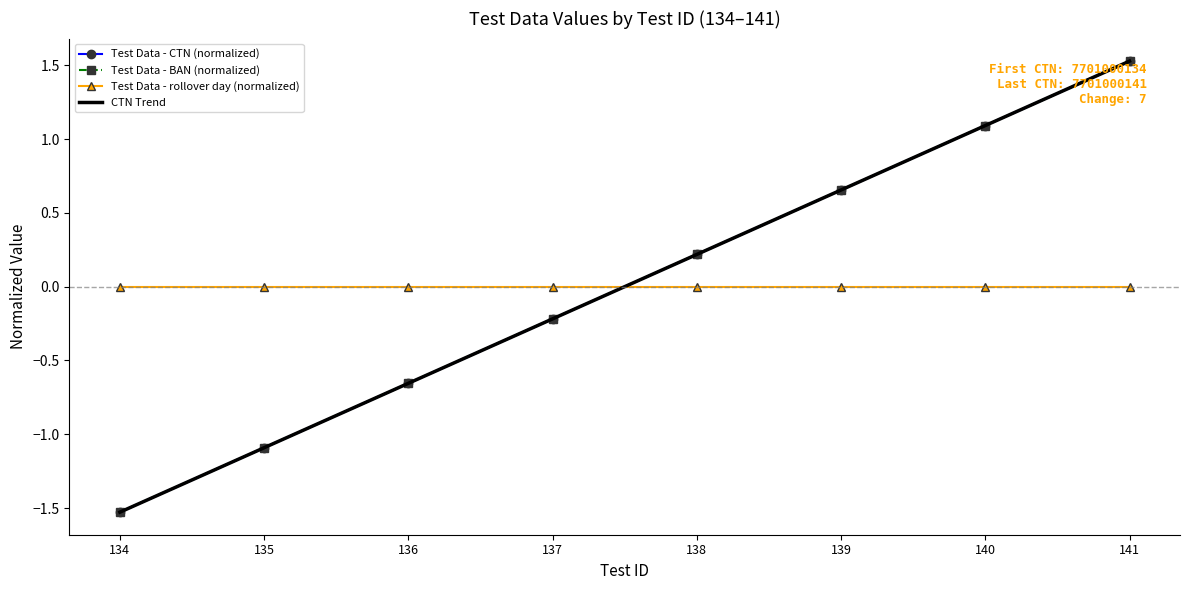

Between 137 and 141, which series saw the biggest shift?

Test Data - CTN (normalized)